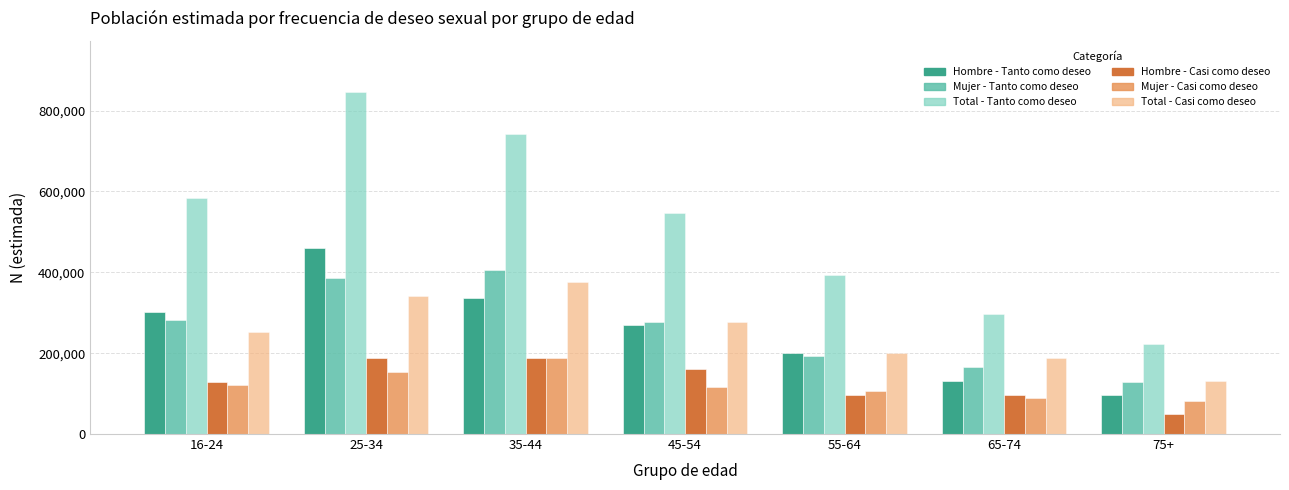

What is the difference between the maximum and minimum values in the Total - Tanto como deseo series?

621986